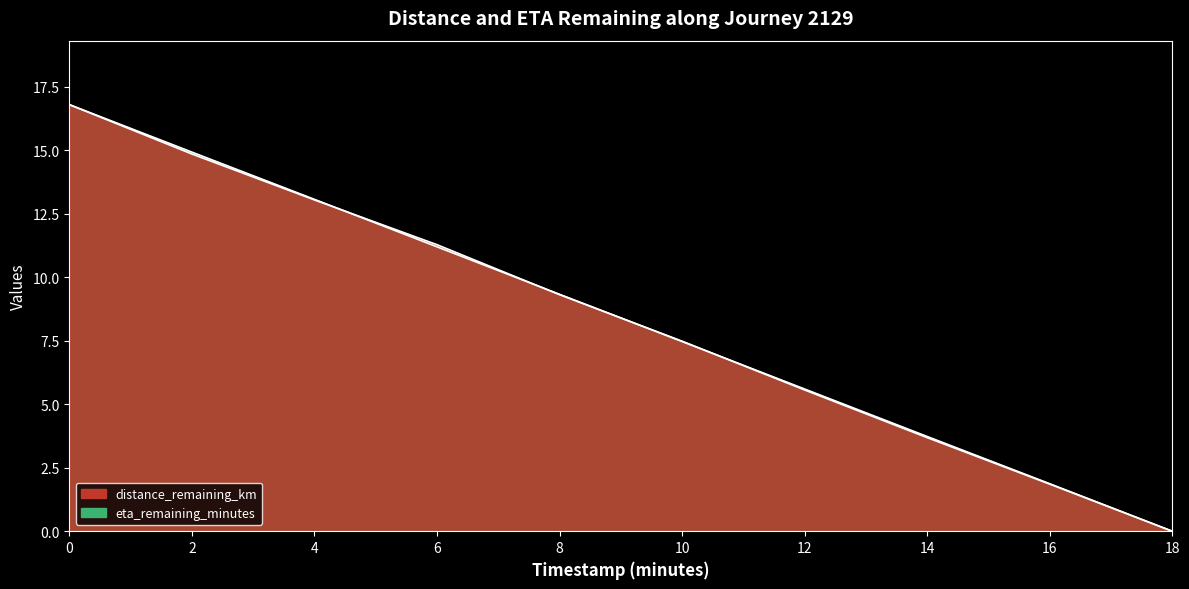

What is the difference between the distance_remaining_km values at 4.0 and 10.0?

5.6